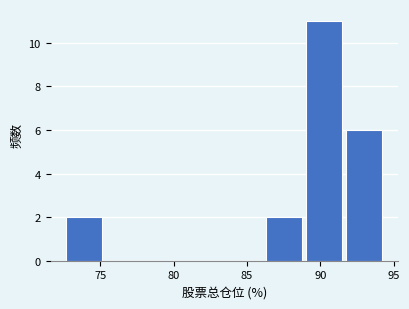

Which range on the x-axis has the tallest bar?

89.0 to 92.0